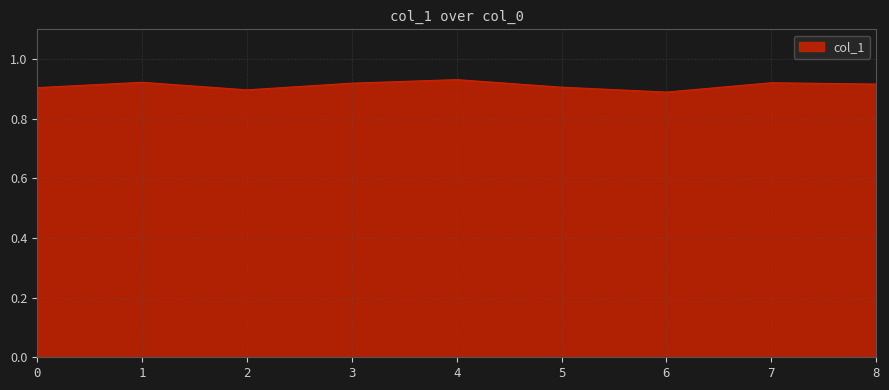

Does the chart display data point markers on the line(s)?

No